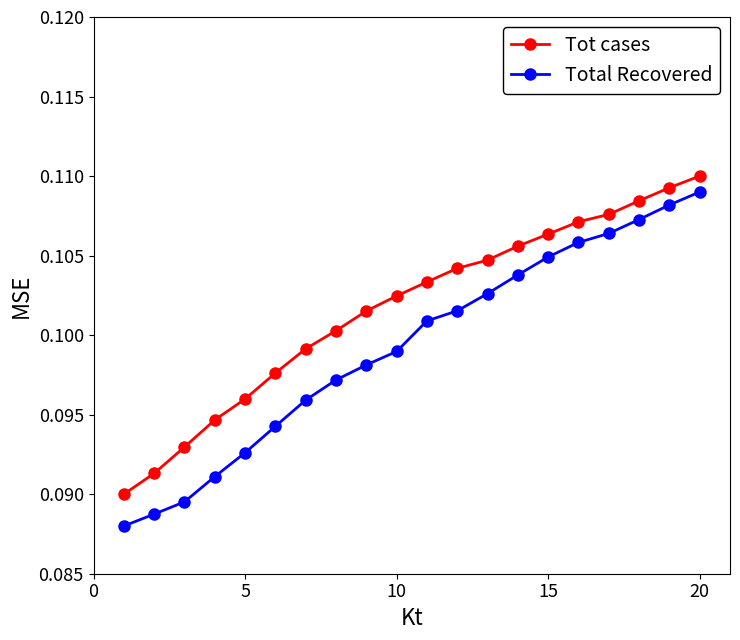

What is the sum of all Tot cases values?

2.0